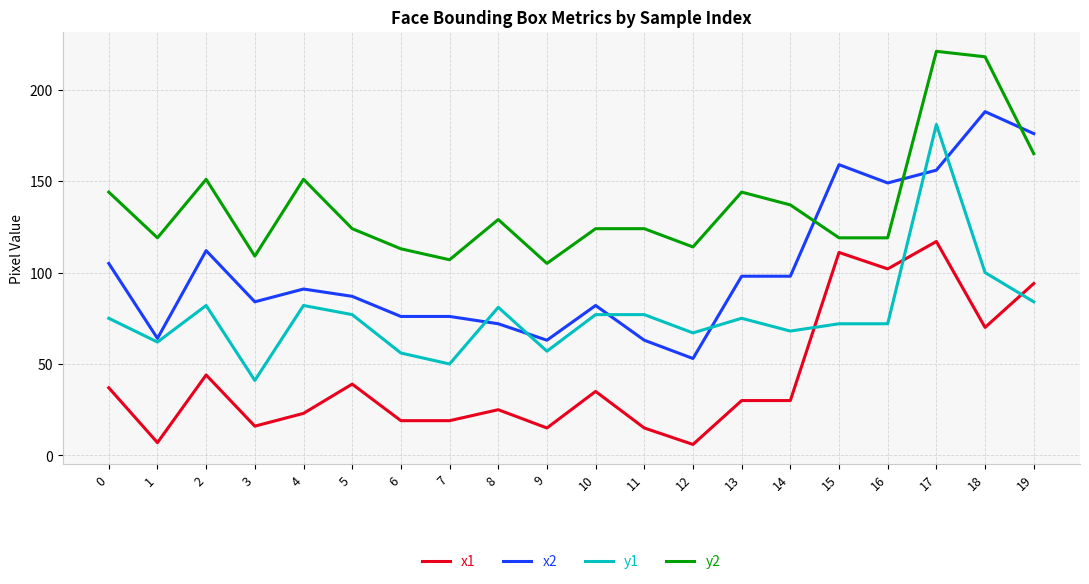

True or false: x1 and y2 intersect in this chart.

False